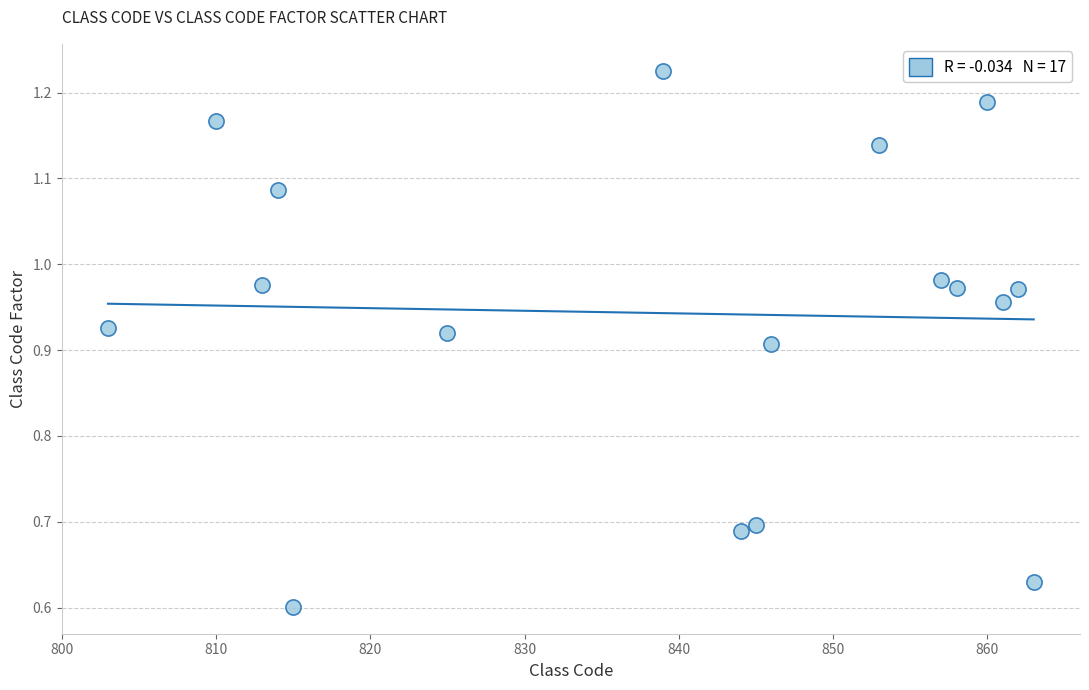

What is the range of X values (max minus min)?

60.0